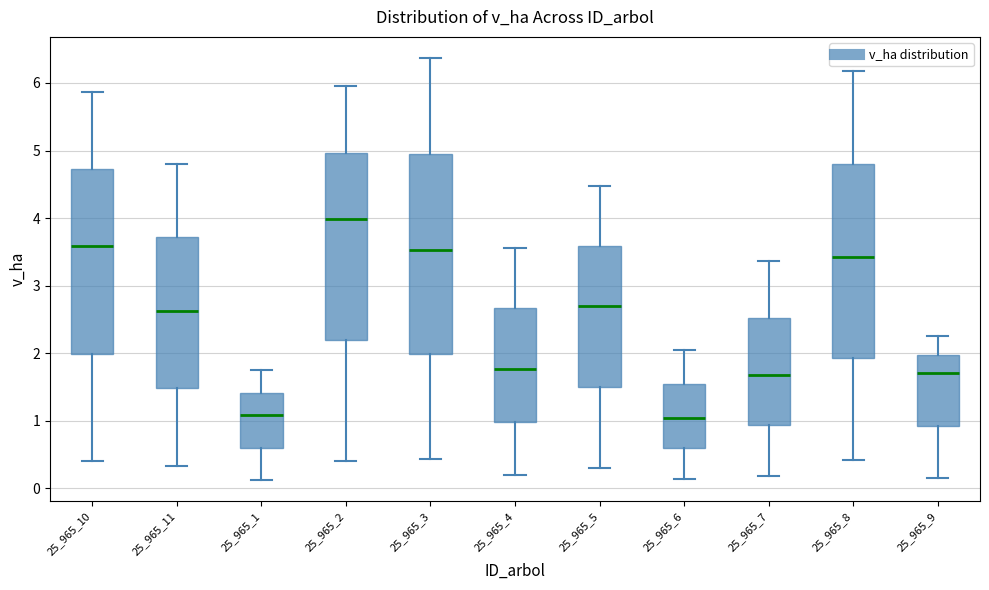

Reading left to right, transcribe this box plot: for each box, give where its median line is, the range the box spans, and where its two whiskers end, as read against the y-axis. The values are not printed on the chart, so give them approximately, as read against the axis.

25_965_10: median 3.6, box 2.0 to 4.7, whiskers 0.4 to 5.9
25_965_11: median 2.6, box 1.5 to 3.7, whiskers 0.3 to 4.8
25_965_1: median 1.1, box 0.6 to 1.4, whiskers 0.1 to 1.8
25_965_2: median 4.0, box 2.2 to 5.0, whiskers 0.4 to 6.0
25_965_3: median 3.5, box 2.0 to 5.0, whiskers 0.4 to 6.4
25_965_4: median 1.8, box 1.0 to 2.7, whiskers 0.2 to 3.6
25_965_5: median 2.7, box 1.5 to 3.6, whiskers 0.3 to 4.5
25_965_6: median 1.0, box 0.6 to 1.5, whiskers 0.1 to 2.0
25_965_7: median 1.7, box 0.9 to 2.5, whiskers 0.2 to 3.4
25_965_8: median 3.4, box 1.9 to 4.8, whiskers 0.4 to 6.2
25_965_9: median 1.7, box 0.9 to 2.0, whiskers 0.2 to 2.3